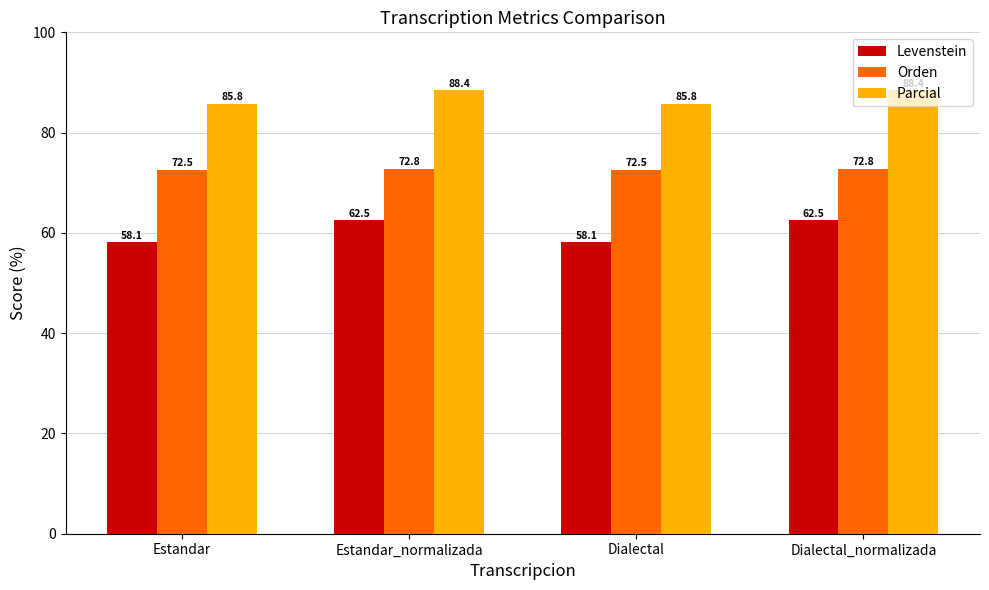

What is the sum of the Parcial values at Estandar and Dialectal?

171.5